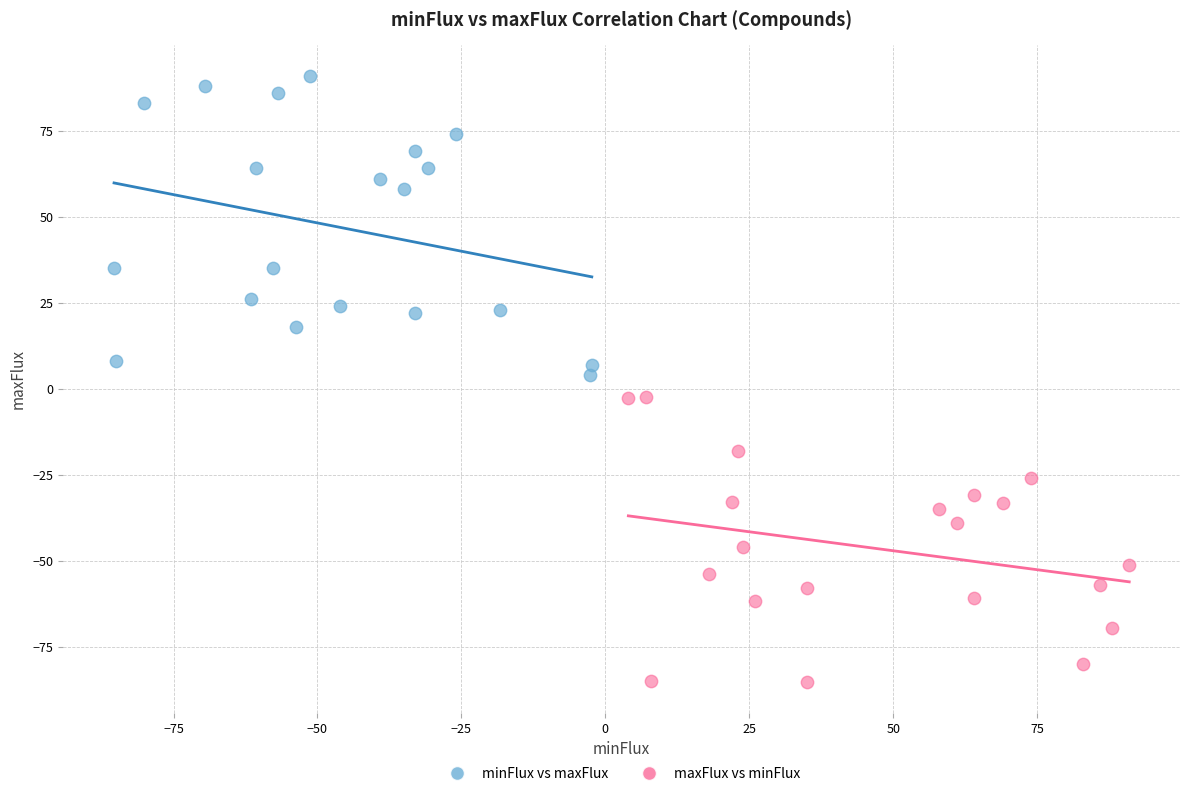

Which series contains the highest Y value?

minFlux vs maxFlux